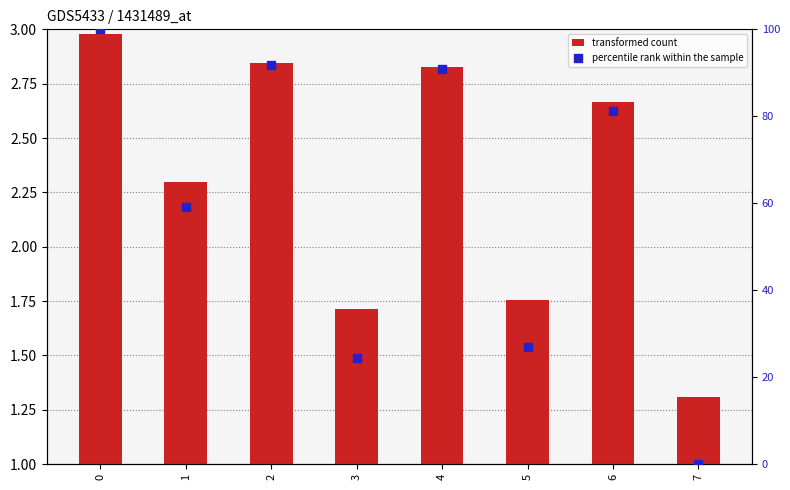

At how many categories does at least one series exceed 79?

4